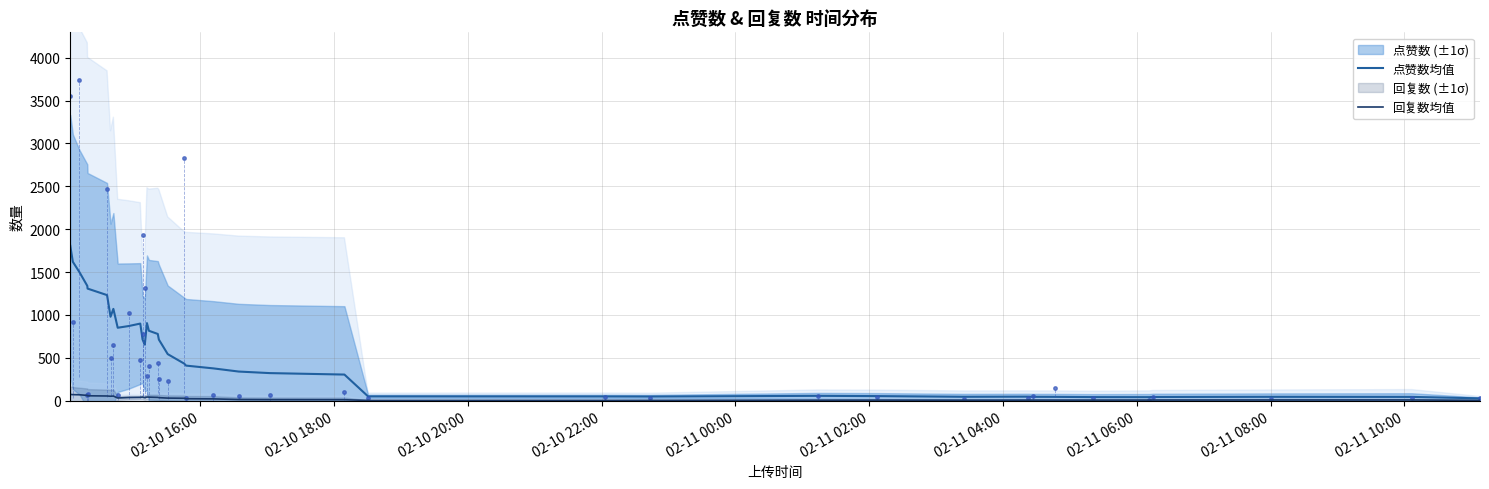

Is this an area chart (filled region under the line)?

No